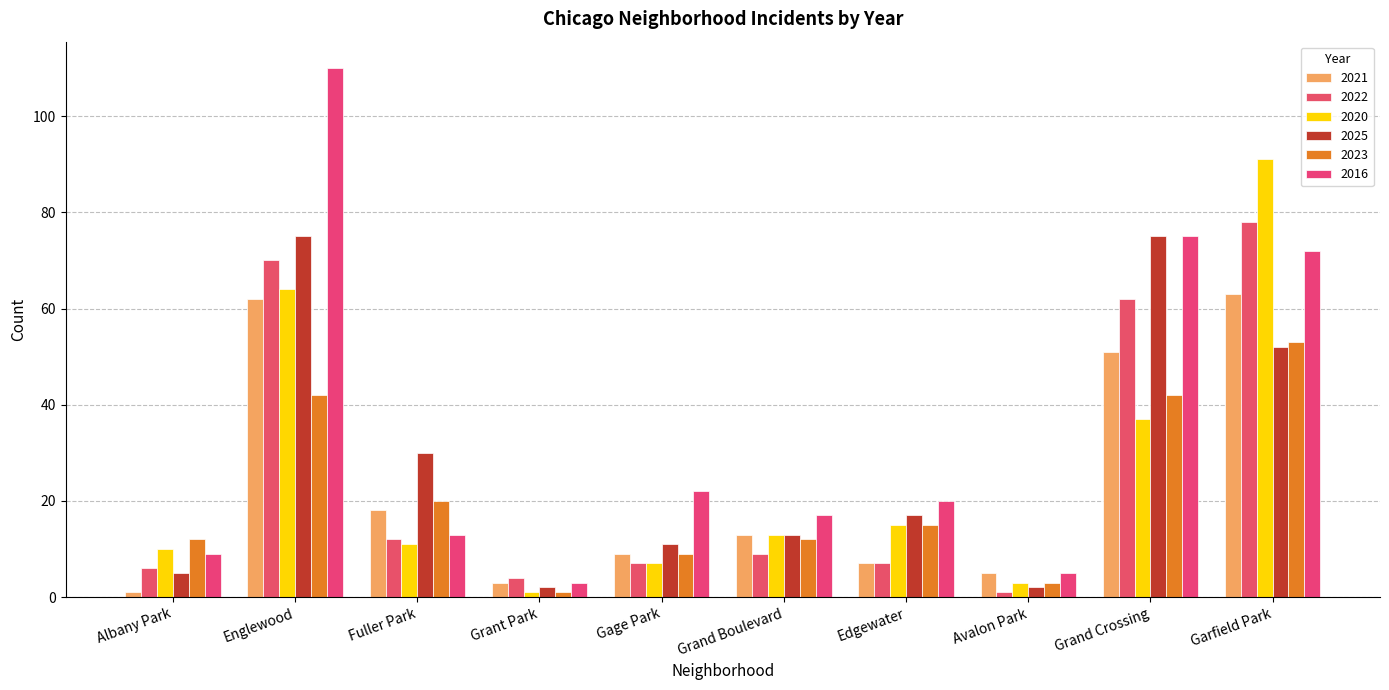

Between Edgewater and Englewood, which is larger?

Englewood